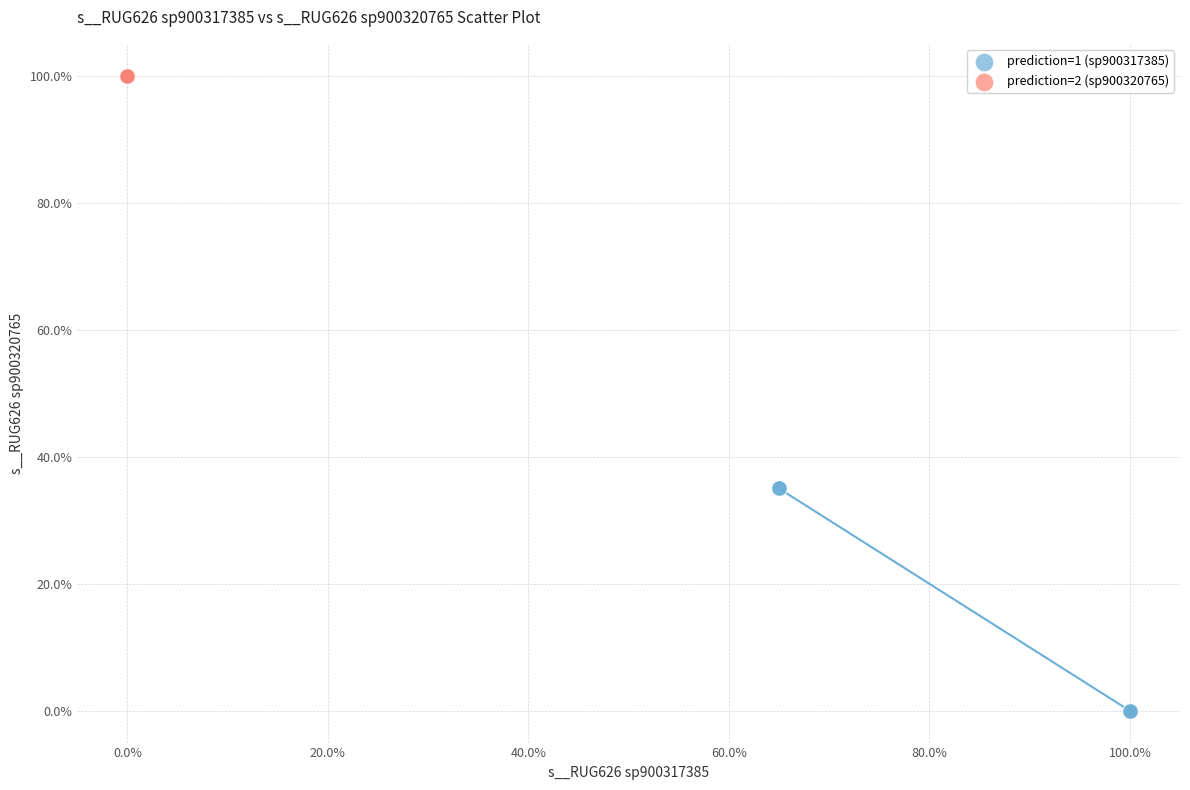

What are all the series names shown in the legend?

prediction=1 (sp900317385), prediction=2 (sp900320765)